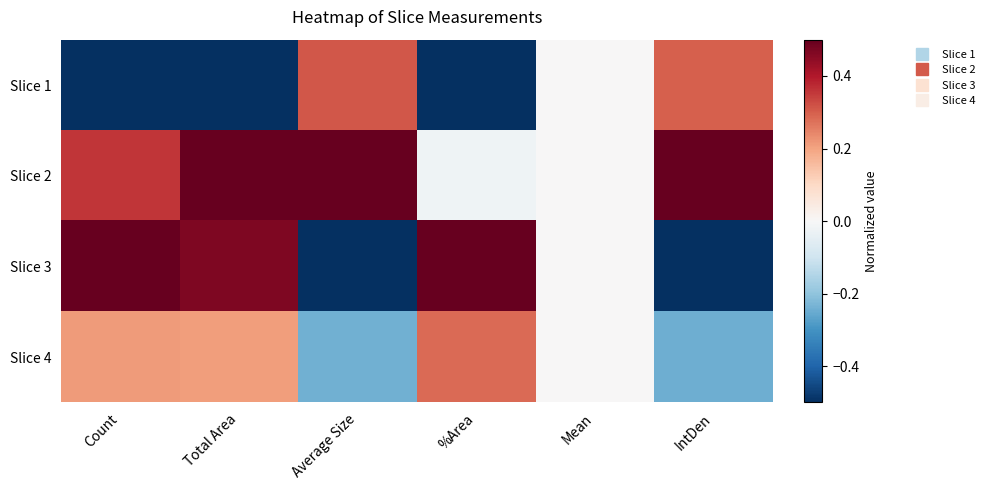

How many categories are shown in the chart?

6